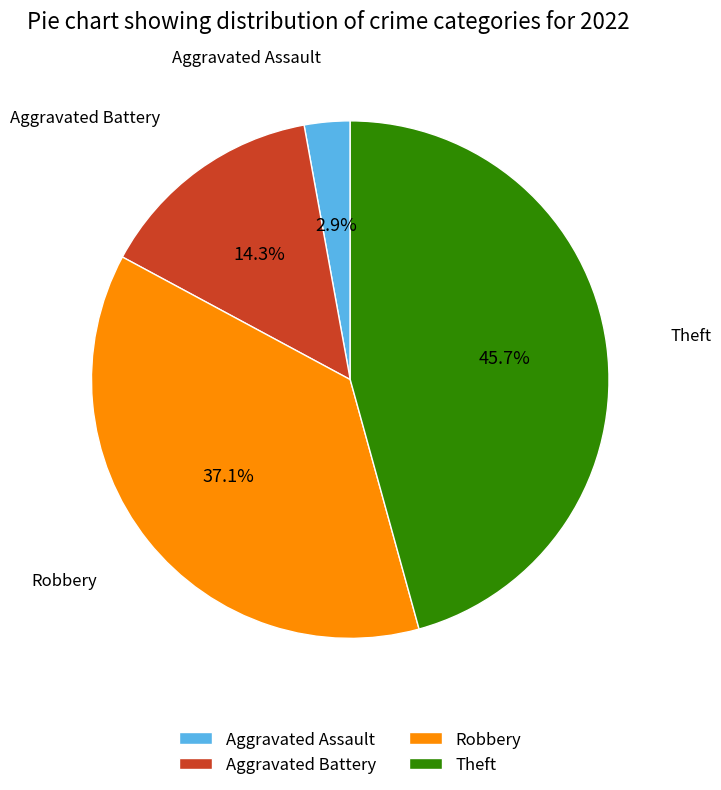

What percentage is the Aggravated Assault slice, to the nearest percent?

3%